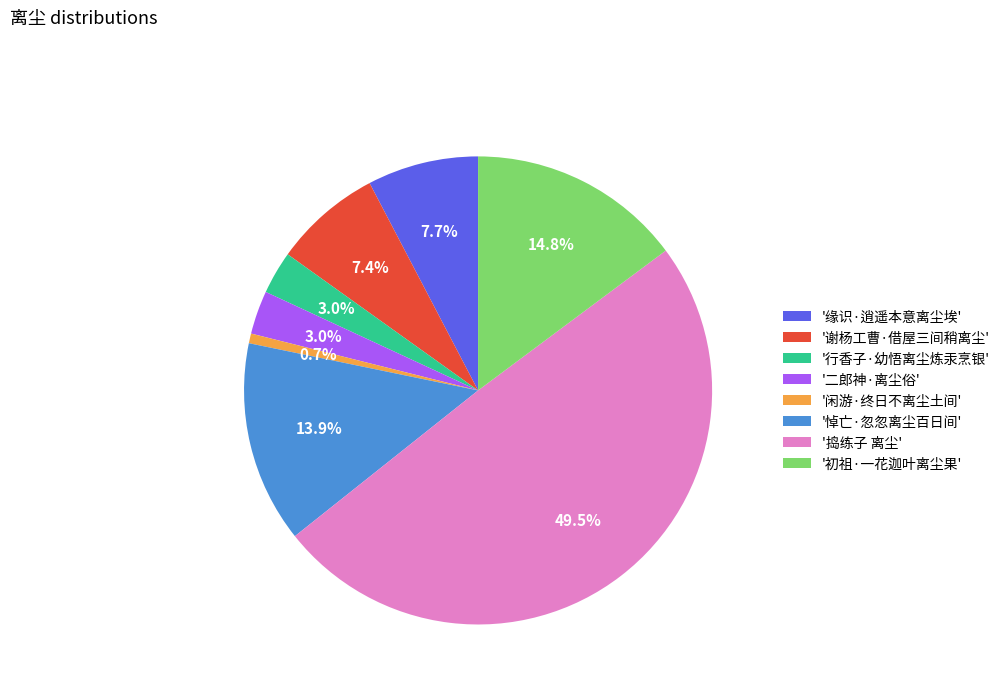

Does '闲游·终日不离尘土间' represent more than half of the total?

No